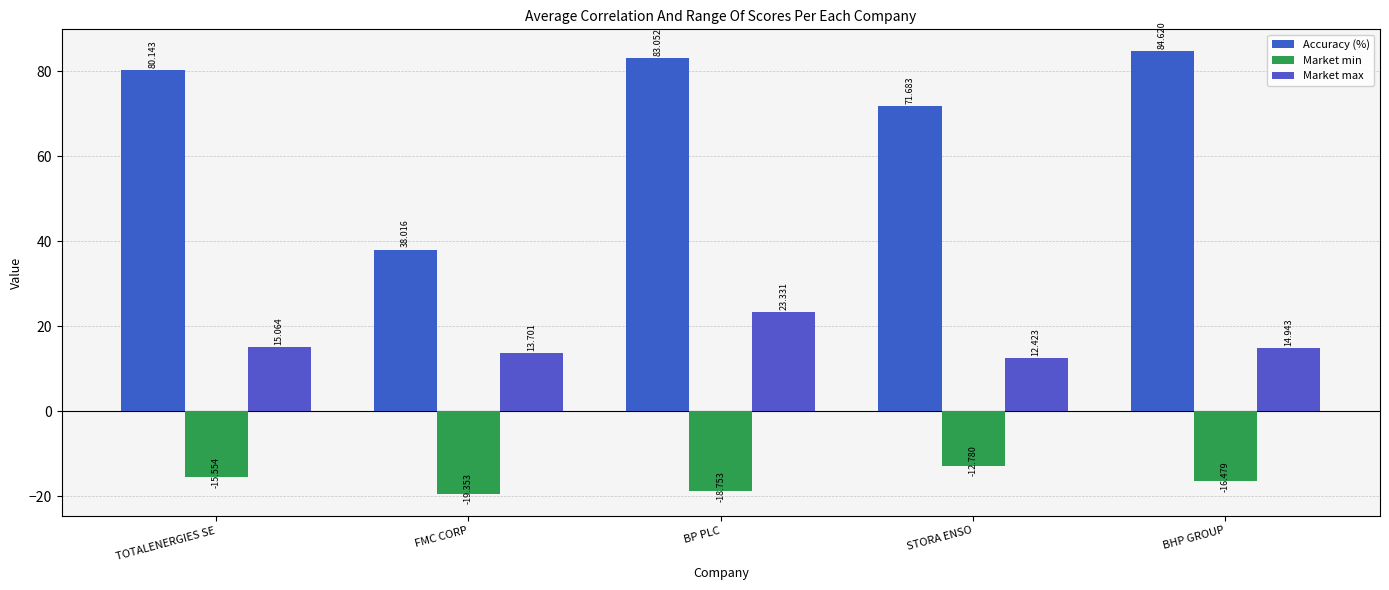

What is the label of the 5th bar from the right?

TOTALENERGIES SE